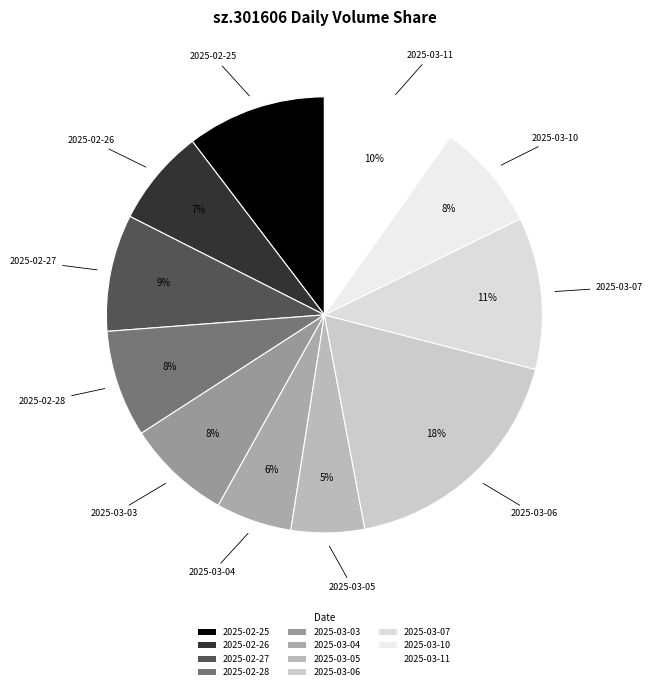

Which category has the biggest portion of the pie?

2025-03-06